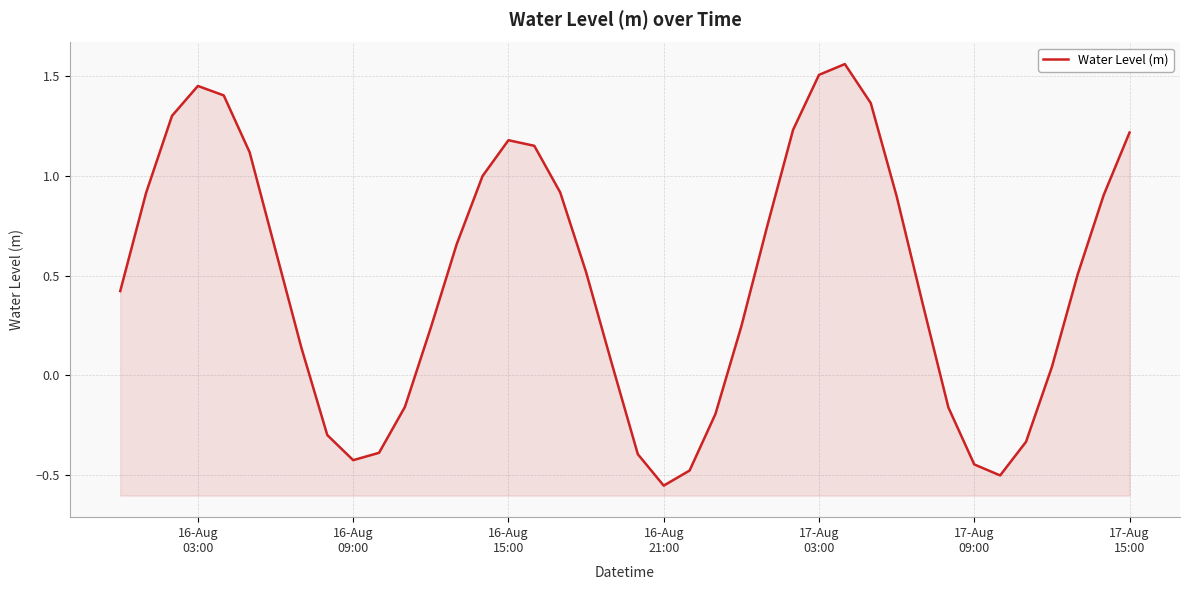

Approximately how many times larger is the value at 15 compared to 17-Aug
03:00?

0.8